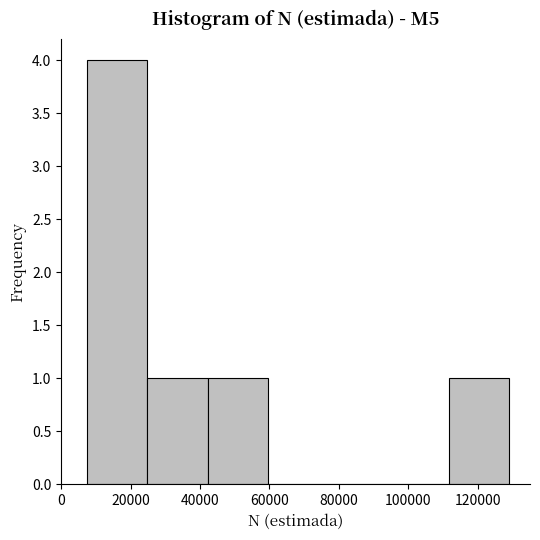

Reading left to right, transcribe this chart: for each bar, give the range it covers on the x-axis and its height. Neither the bar edges nor the heights are printed on the chart, so give them approximately, as read against the axes.

8000 to 24000: 4
24000 to 42000: 1
42000 to 60000: 1
60000 to 76000: 0
76000 to 94000: 0
94000 to 112000: 0
112000 to 128000: 1